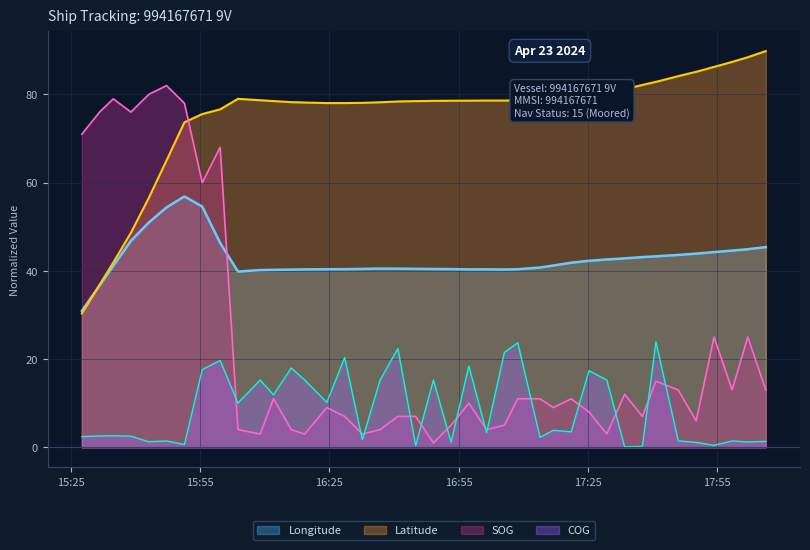

What is the difference between the maximum and second lowest values in the COG series?

23.7